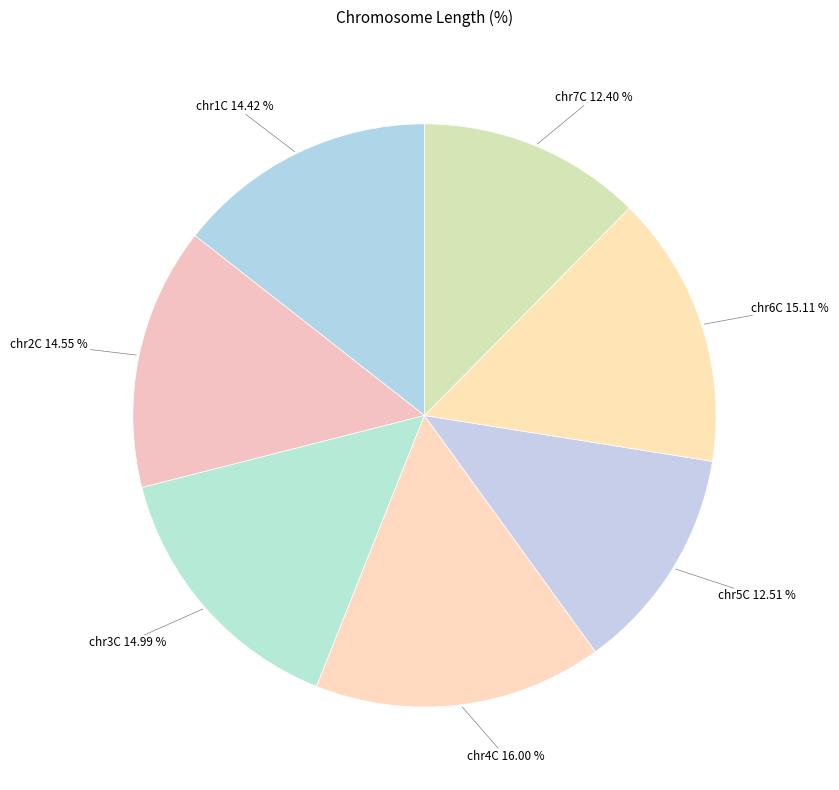

Is there a majority slice in this chart?

No